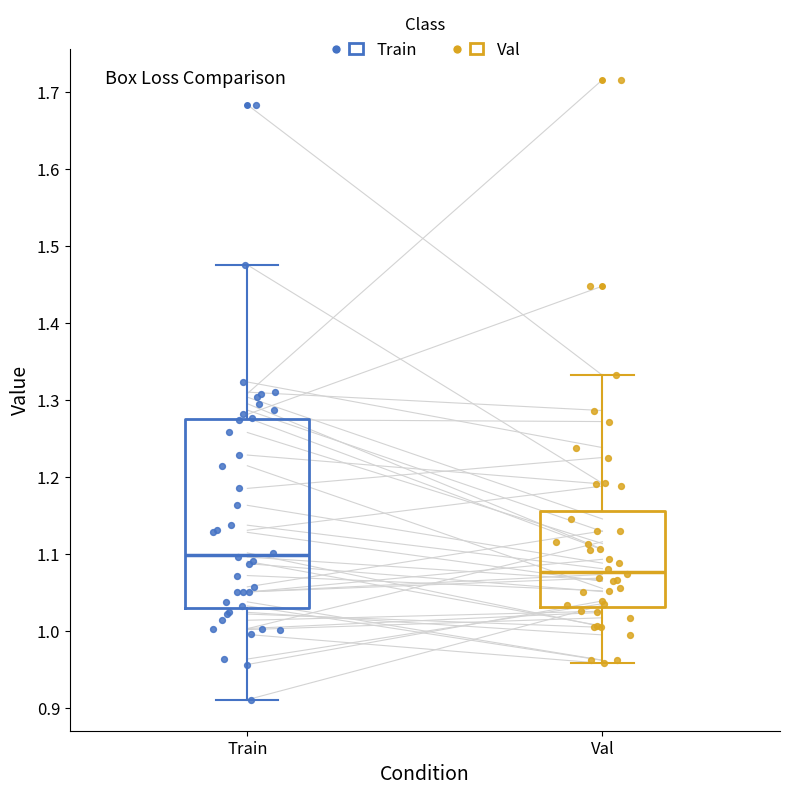

Reading left to right, transcribe this box plot: for each box, give where its median line is, the range the box spans, and where its two whiskers end, as read against the y-axis. The values are not printed on the chart, so give them approximately, as read against the axis.

Train: median 1.10, box 1.03 to 1.27, whiskers 0.91 to 1.48
Val: median 1.08, box 1.03 to 1.16, whiskers 0.96 to 1.33